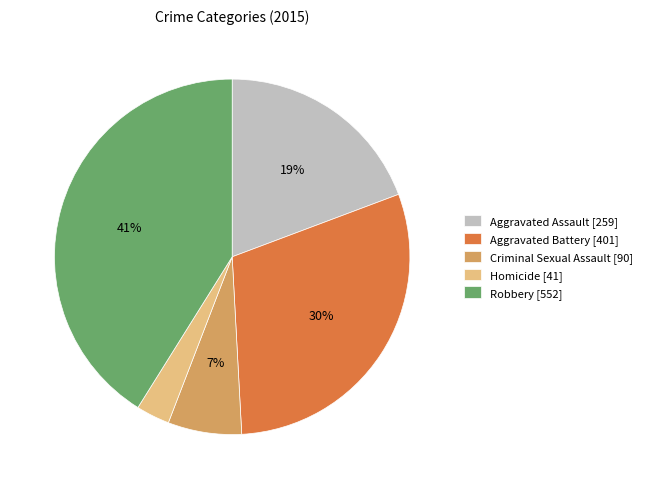

Which has a higher value, Robbery [552] or Aggravated Assault [259]?

Robbery [552]